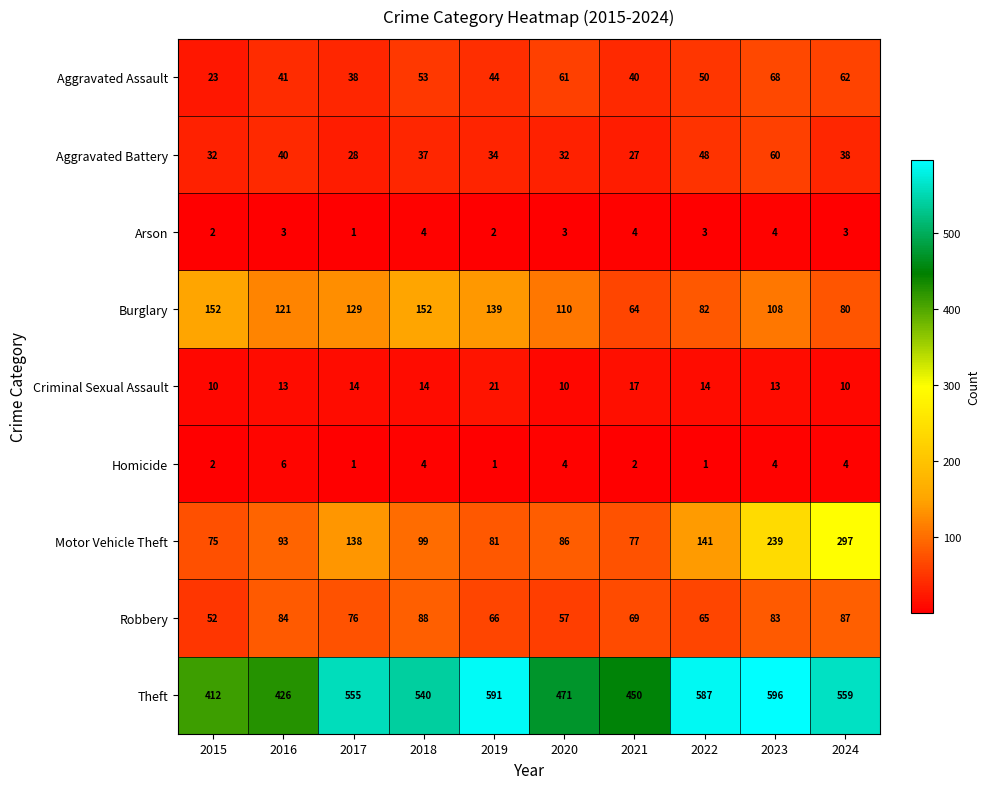

What is the difference between the second highest and second lowest values in the Burglary series?

72